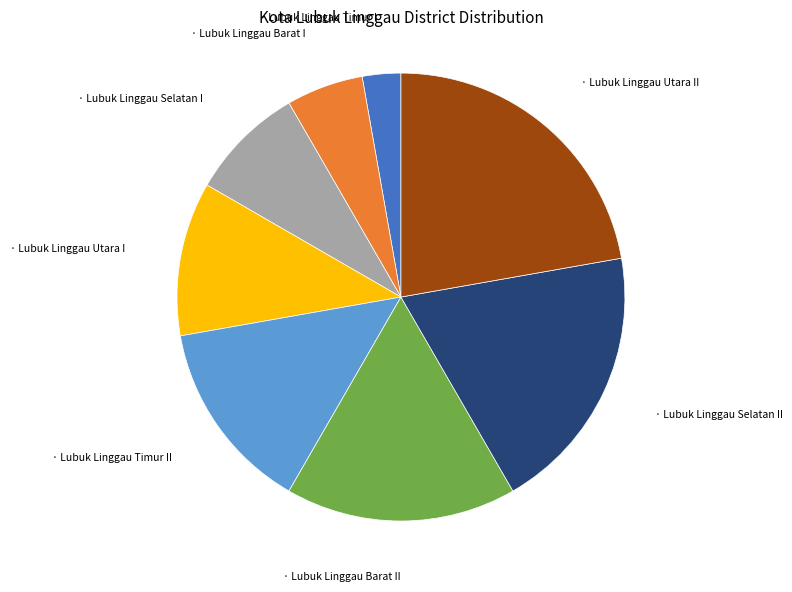

Is there a majority slice in this chart?

No